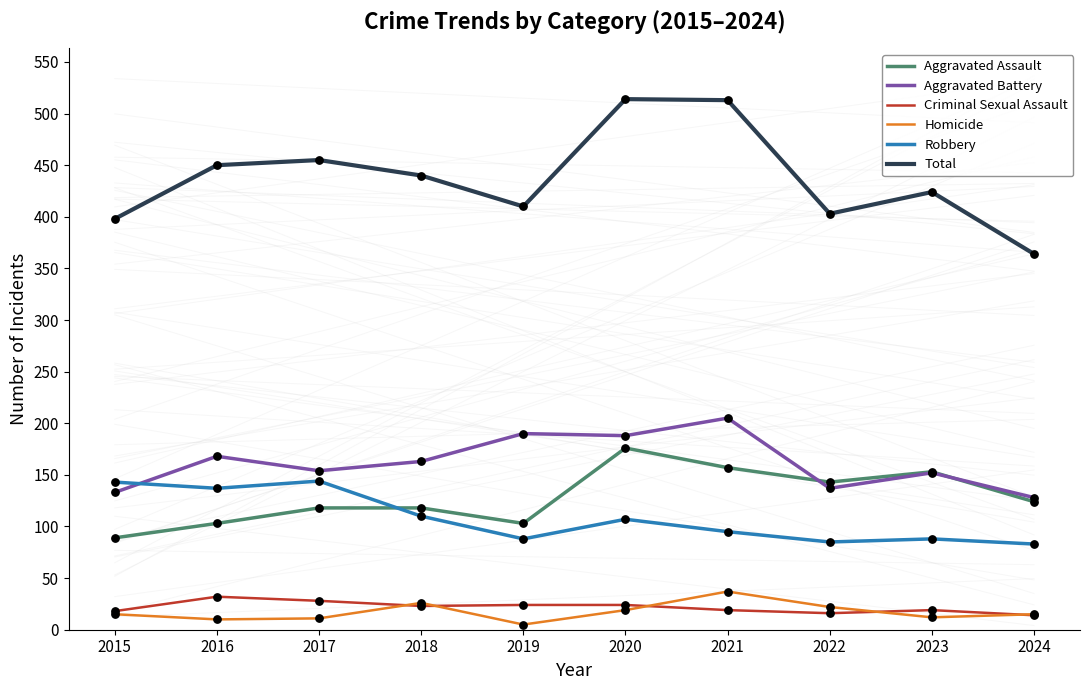

At how many categories does at least one series exceed 244?

10